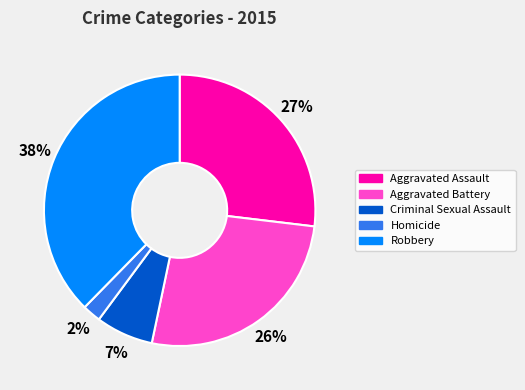

Which slice is the largest?

Robbery